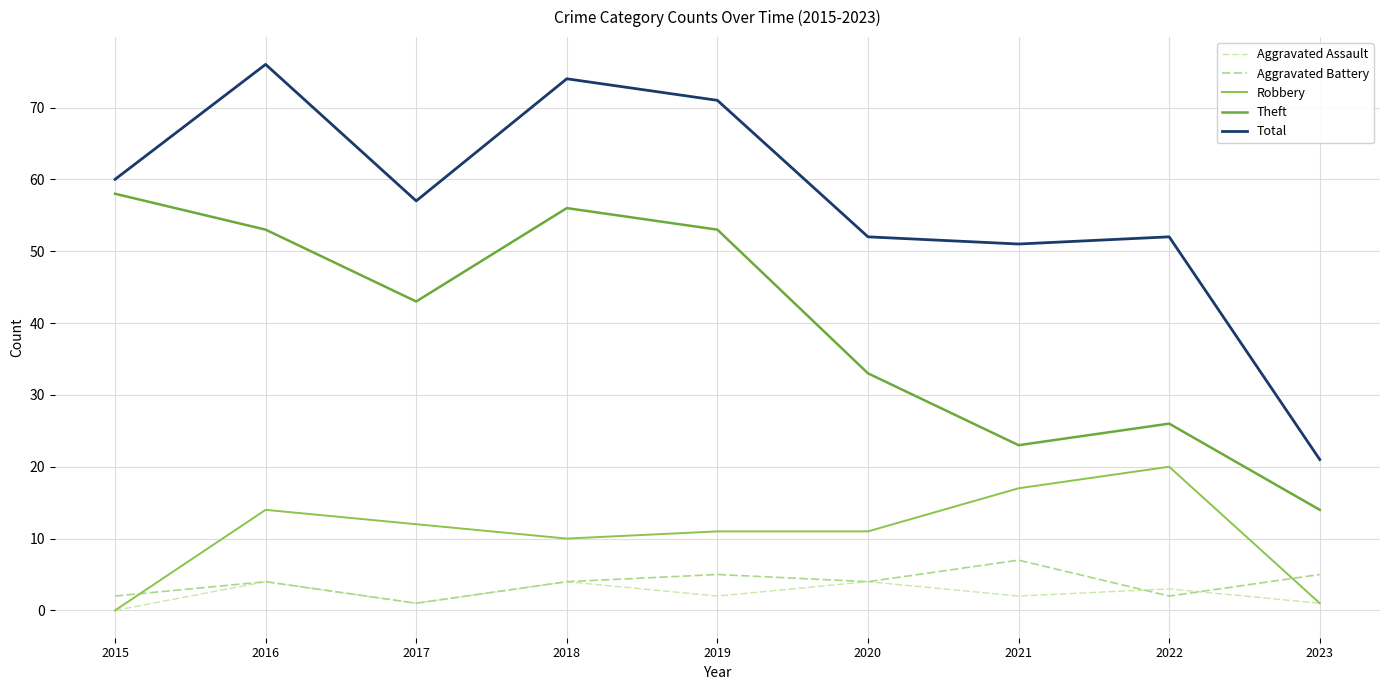

List the series in order of their peak value, highest first.

Total, Theft, Robbery, Aggravated Battery, Aggravated Assault